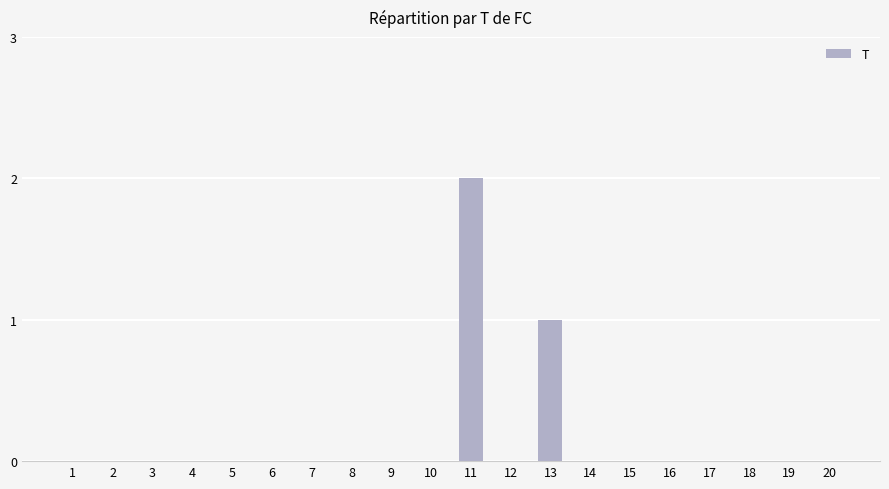

Are the bars grouped side by side (vs. stacked)?

No